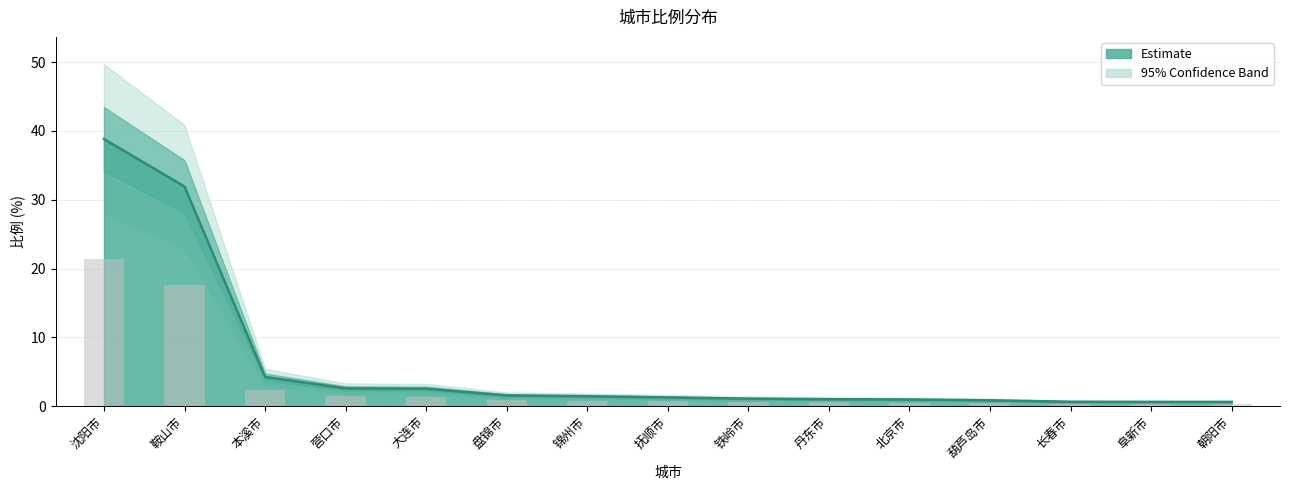

Which category has the highest value across all series?

沈阳市